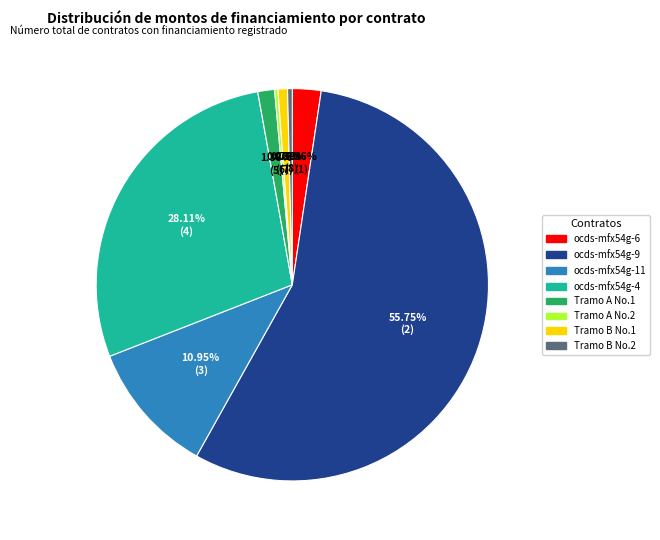

To the nearest percent, what is the difference between the Tramo B No.2 and ocds-mfx54g-9 slice percentages?

55%